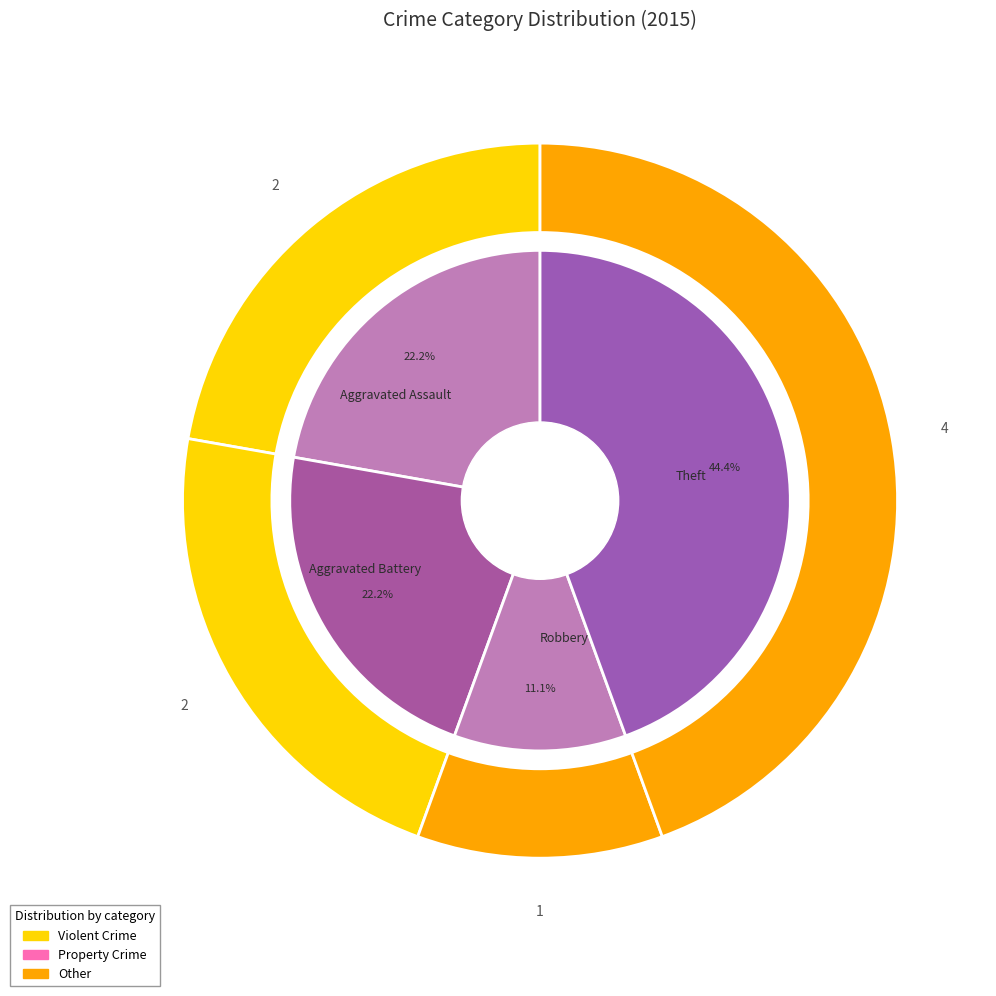

True or false: Robbery accounts for 11% of the total.

True